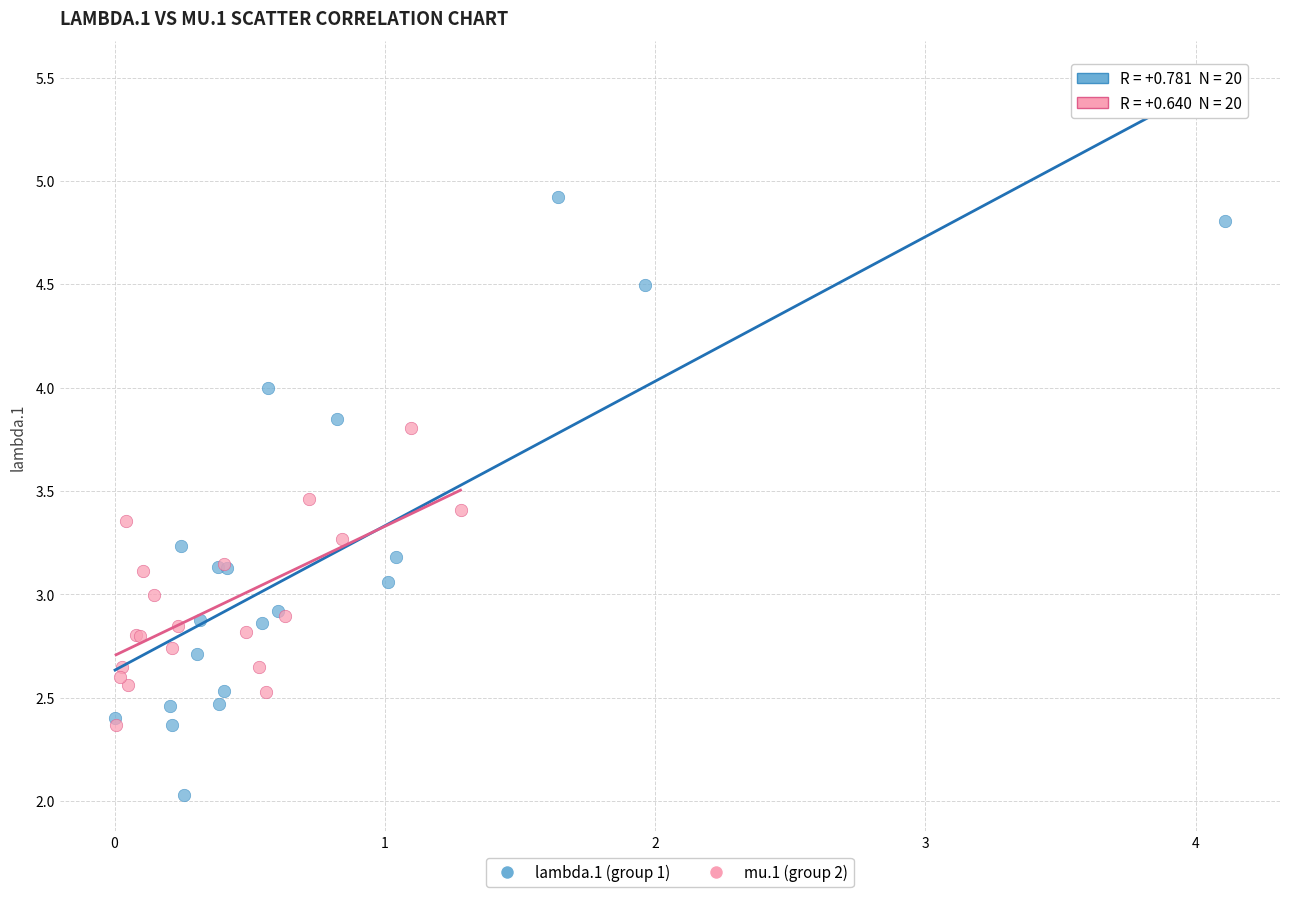

Which series contains the highest Y value?

lambda.1 (group 1)